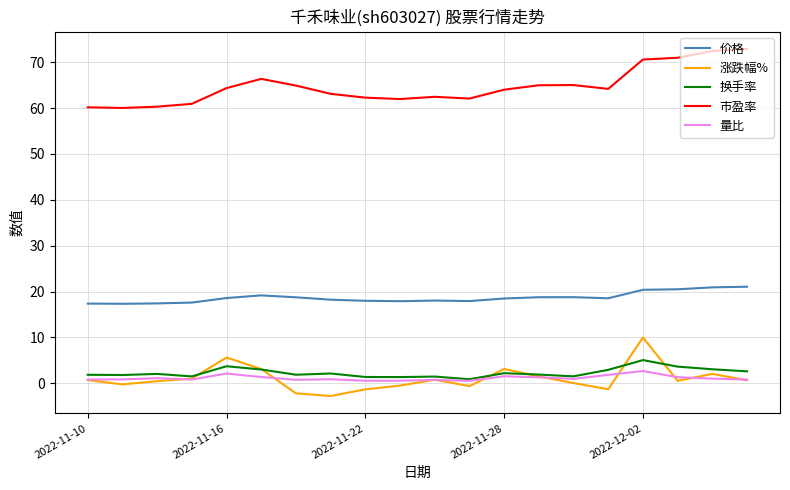

True or false: 换手率 and 价格 intersect in this chart.

False